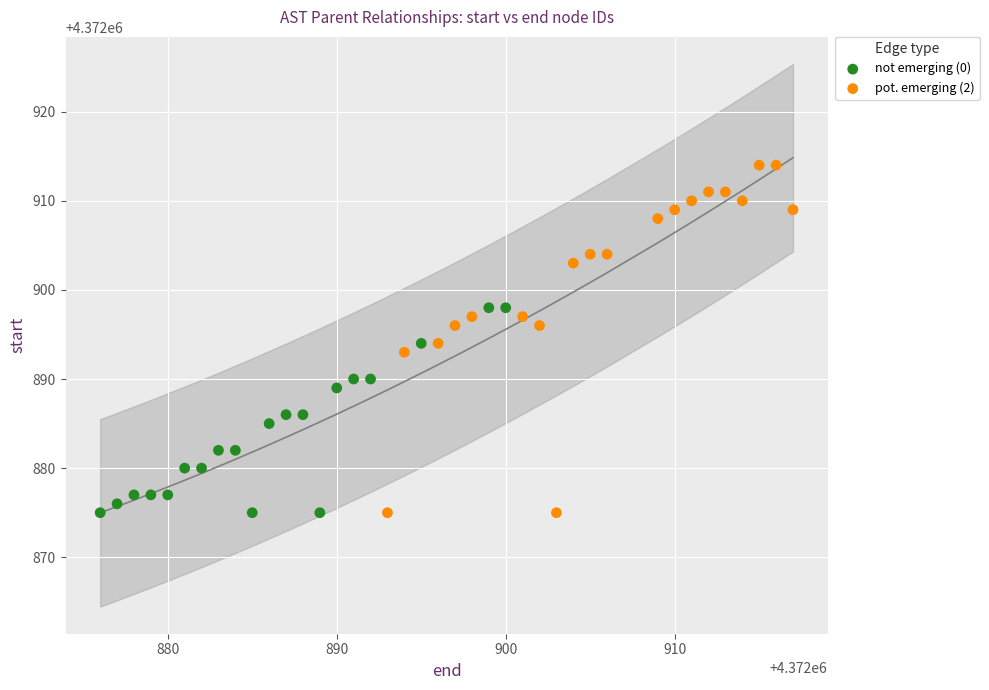

Which series has the largest Y range (max minus min)?

pot. emerging (2)